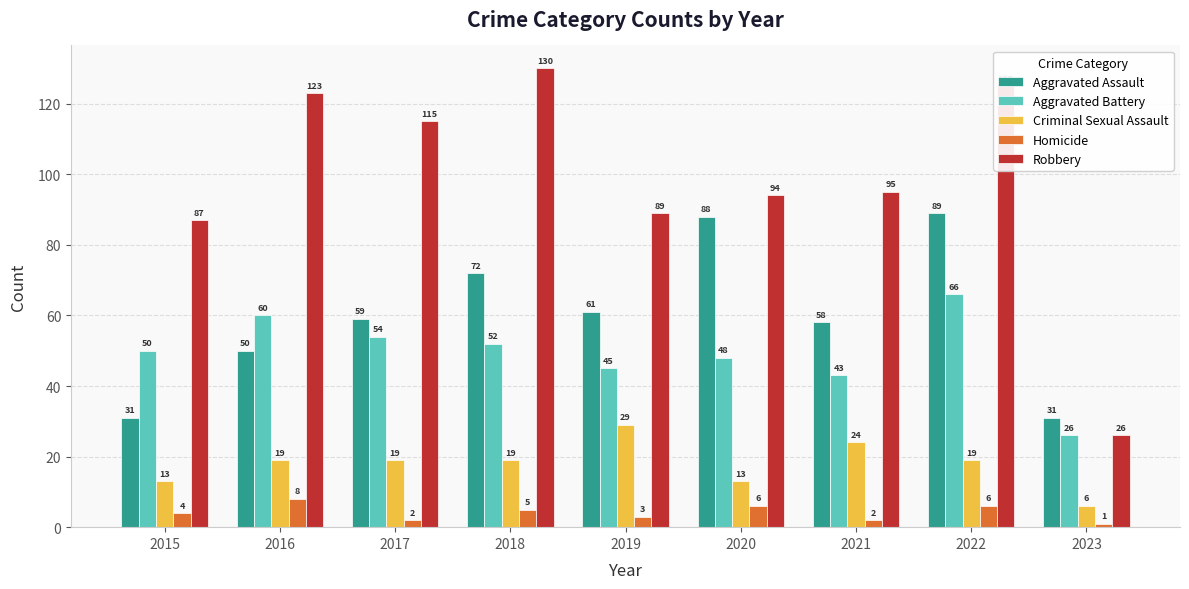

Which series has the largest total across all categories?

Robbery